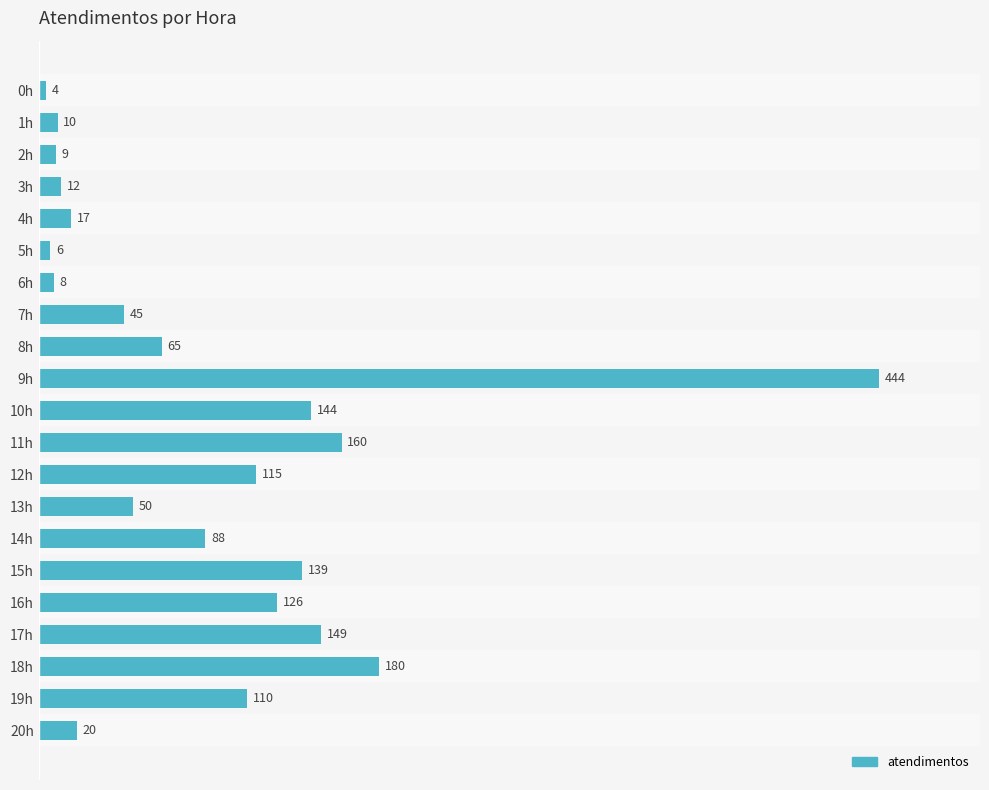

At which category does the chart reach its peak across all series?

9h